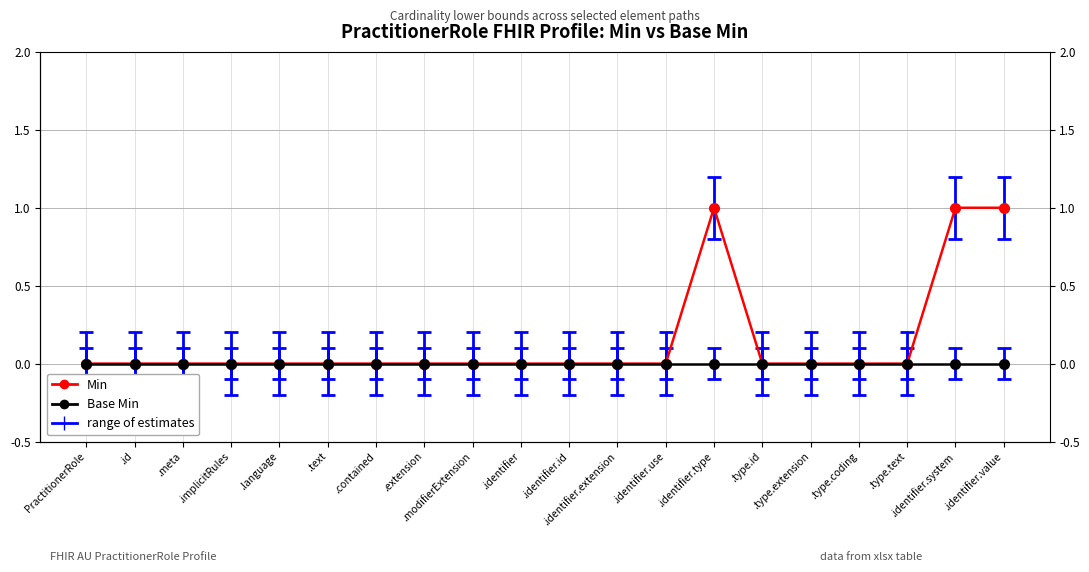

What is the label of the 8th point from the right?

.identifier.use